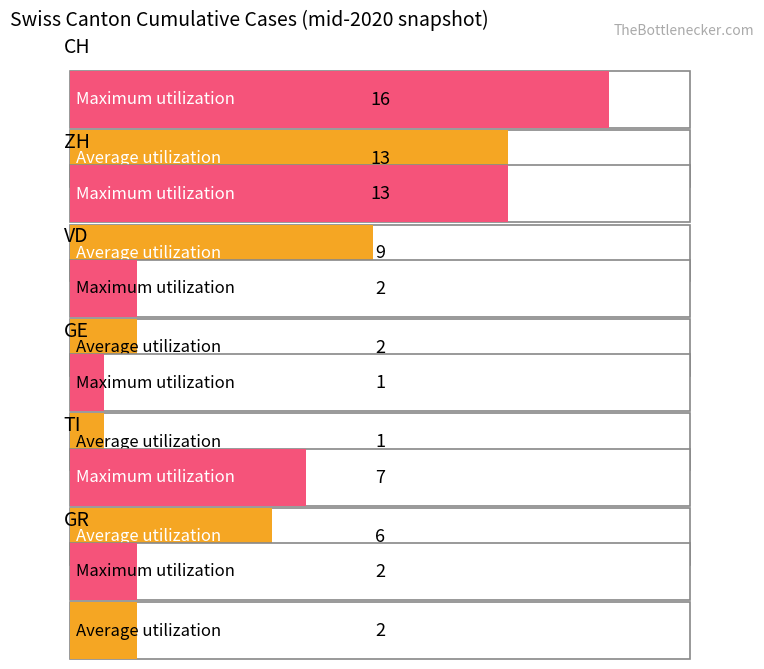

Between GR and VD, which is larger?

GR